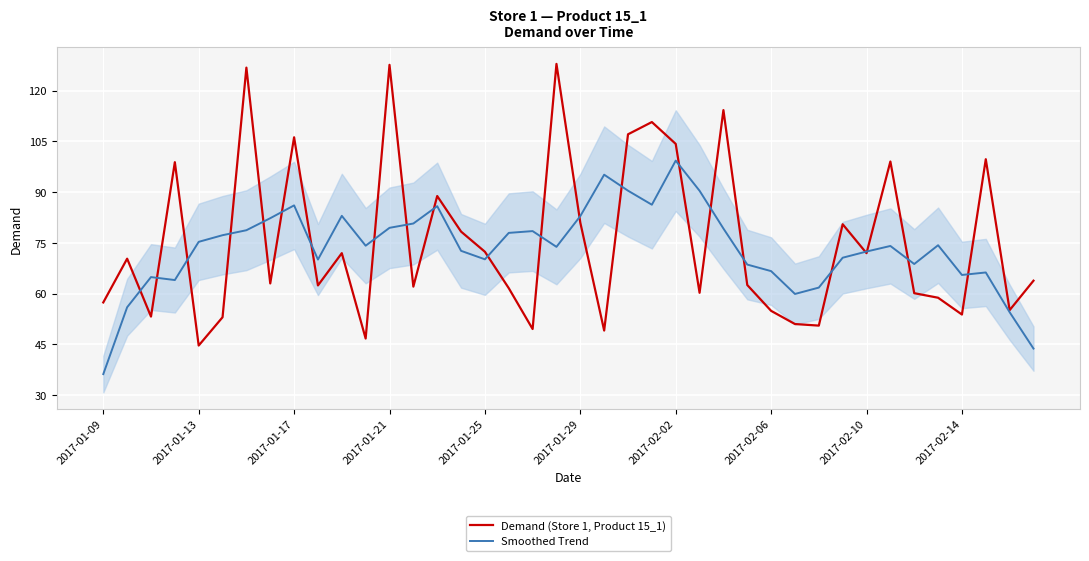

What is the difference between the Demand (Store 1, Product 15_1) values at 15 and 27?

15.8